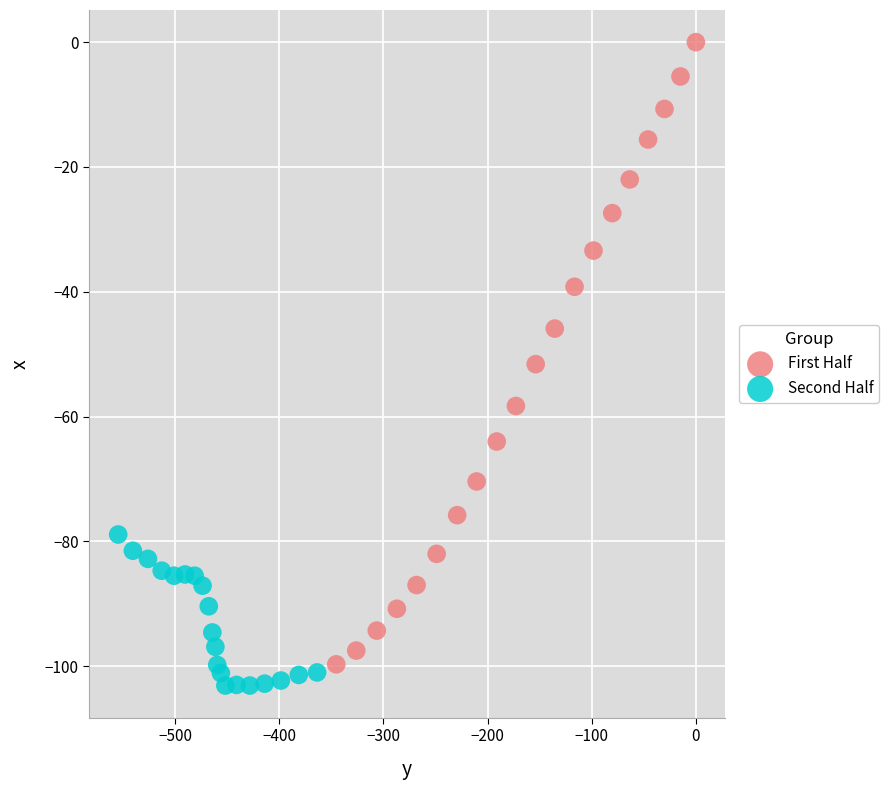

Which series has the largest Y range (max minus min)?

First Half